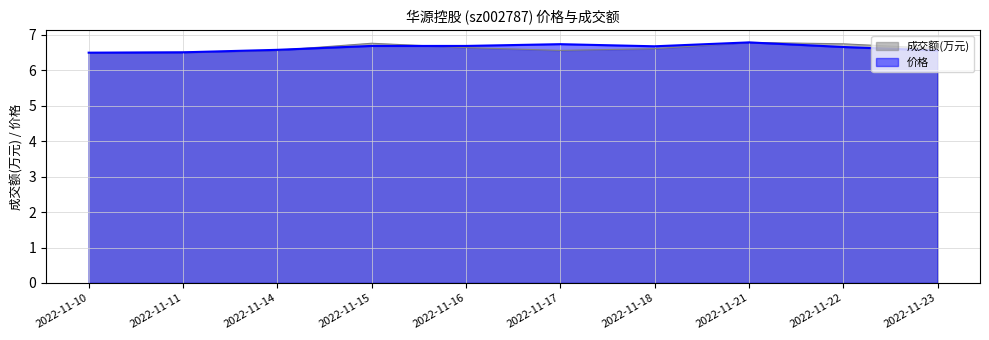

How many lines are shown in the chart?

2